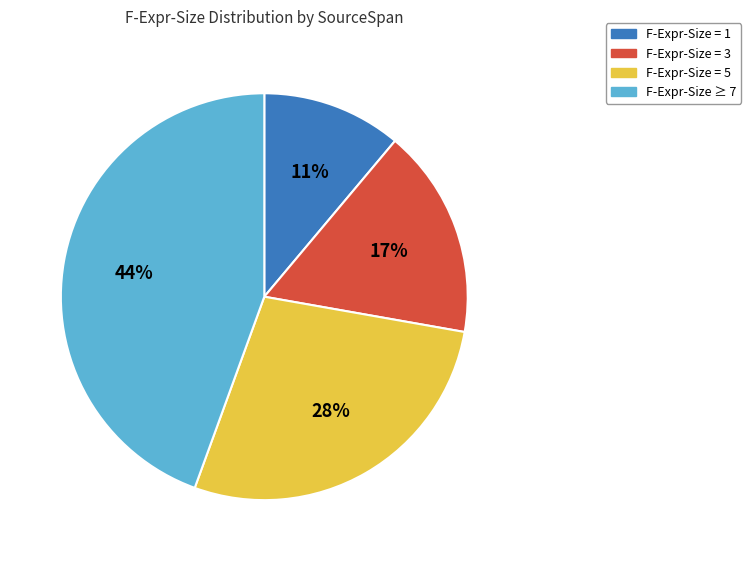

Is there a majority slice in this chart?

No